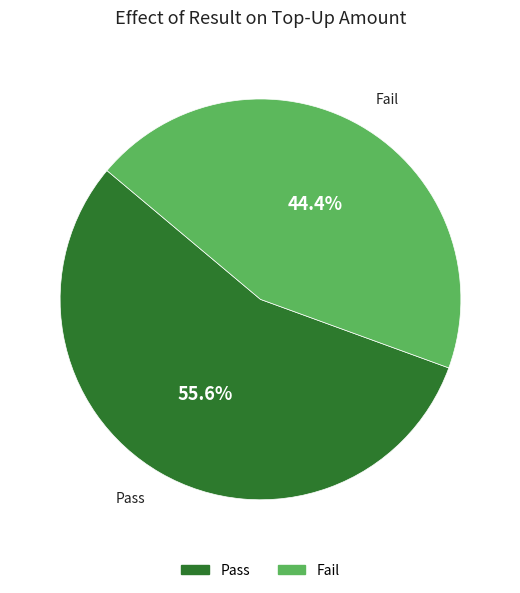

Does any single category account for the majority?

Yes